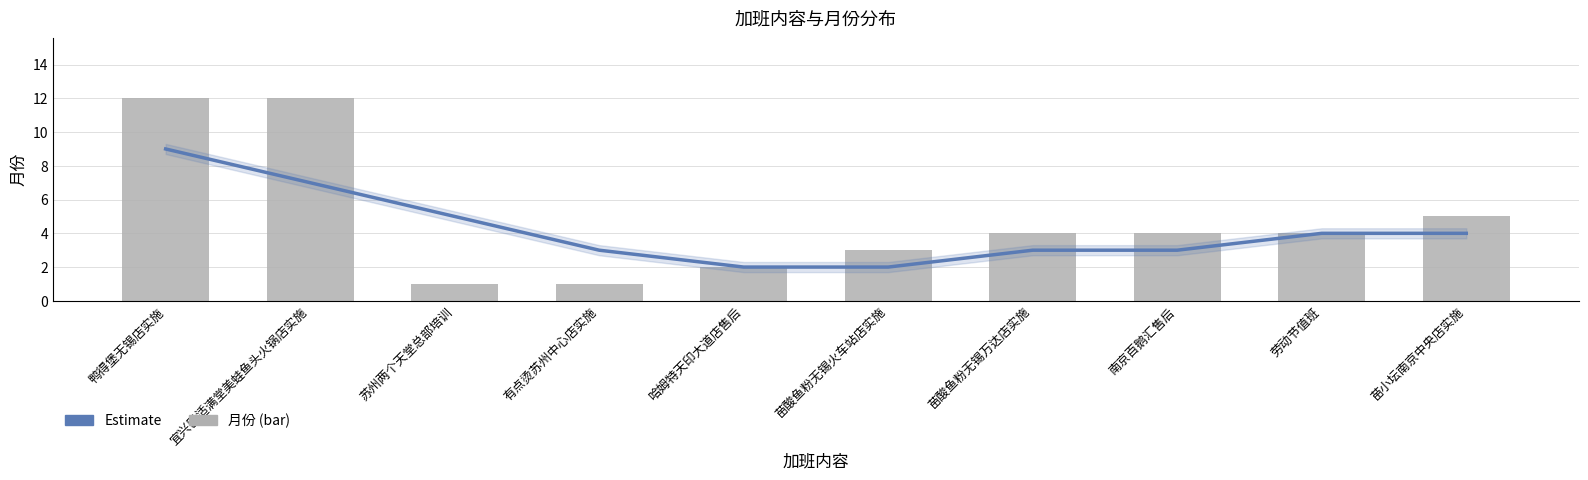

Rank the series by their maximum value, from highest to lowest.

月份, Estimate